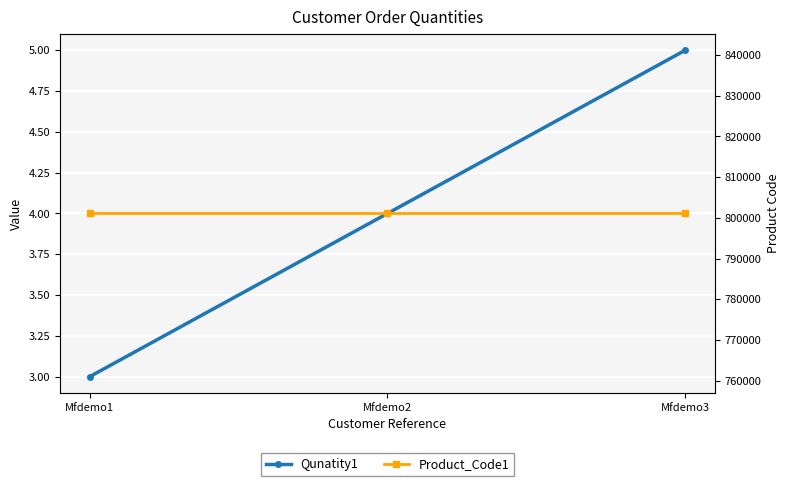

What is the value of the Qunatity1 point at the 1st from the left?

3